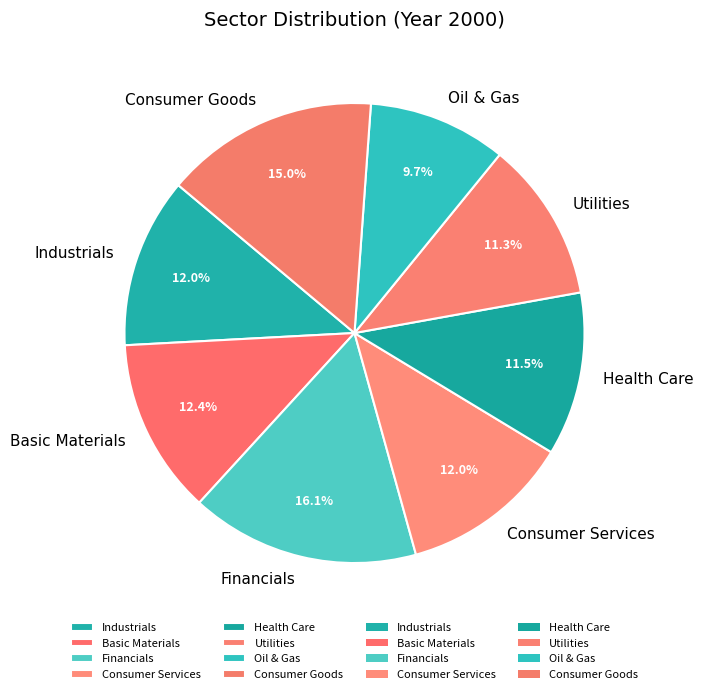

Which slice is the smallest?

Oil & Gas